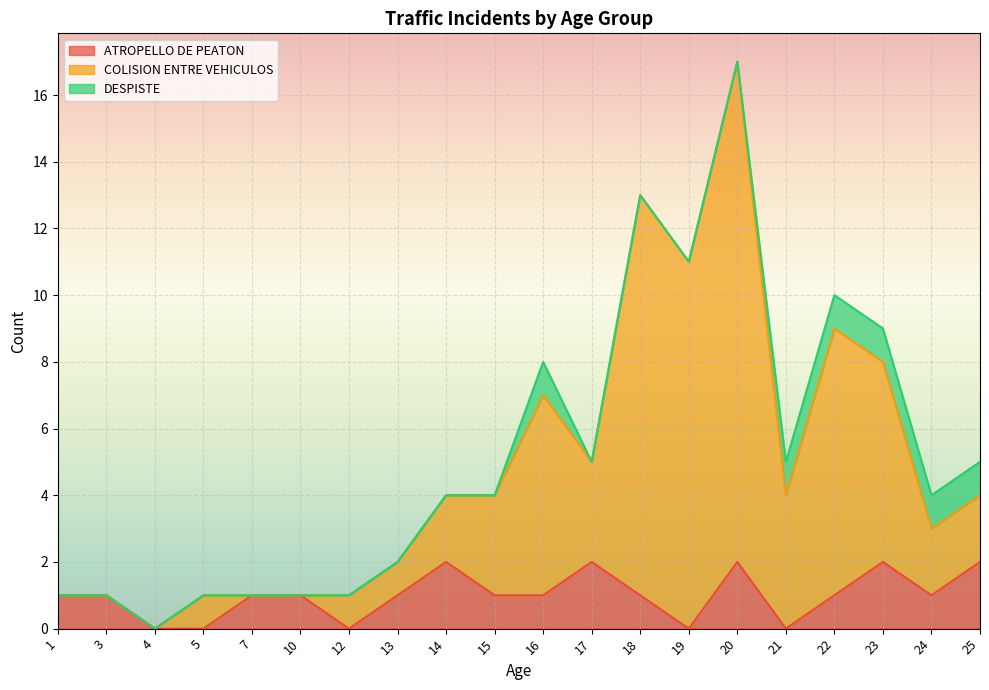

What is the value of the COLISION ENTRE VEHICULOS point at the 18th from the left?

8